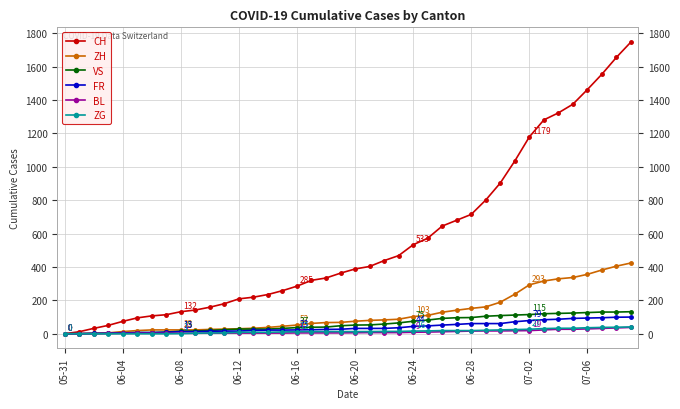

Which series has the largest total across all categories?

CH